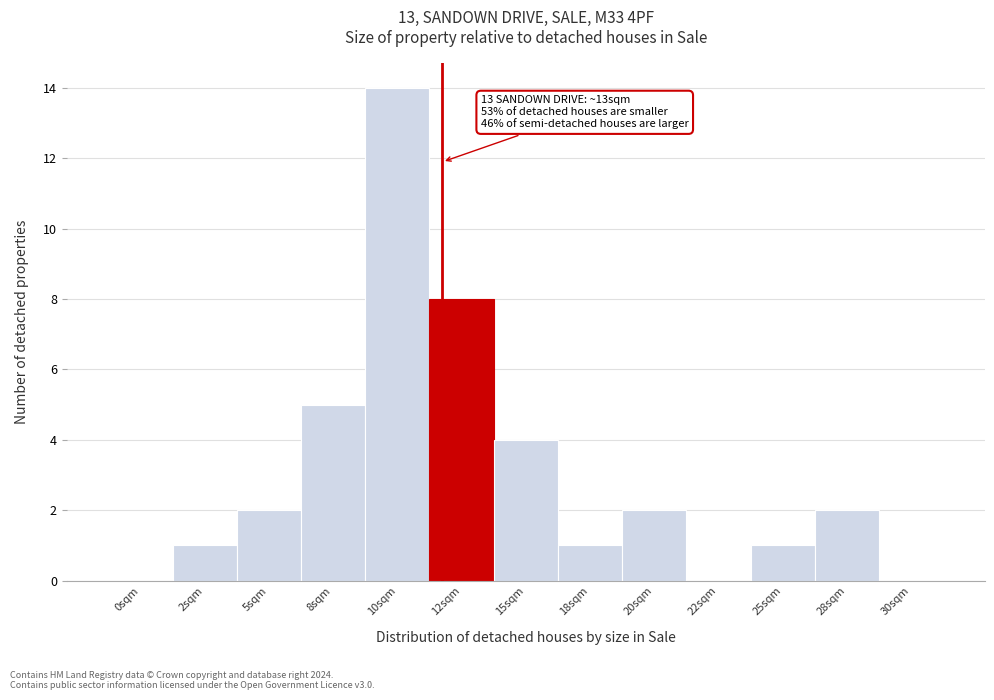

Reading left to right, transcribe all the data shown in this chart.

0sqm=0	2sqm=1	5sqm=2	8sqm=5	10sqm=14	12sqm=8	15sqm=4	18sqm=1	20sqm=2	22sqm=0	25sqm=1	28sqm=2	30sqm=0